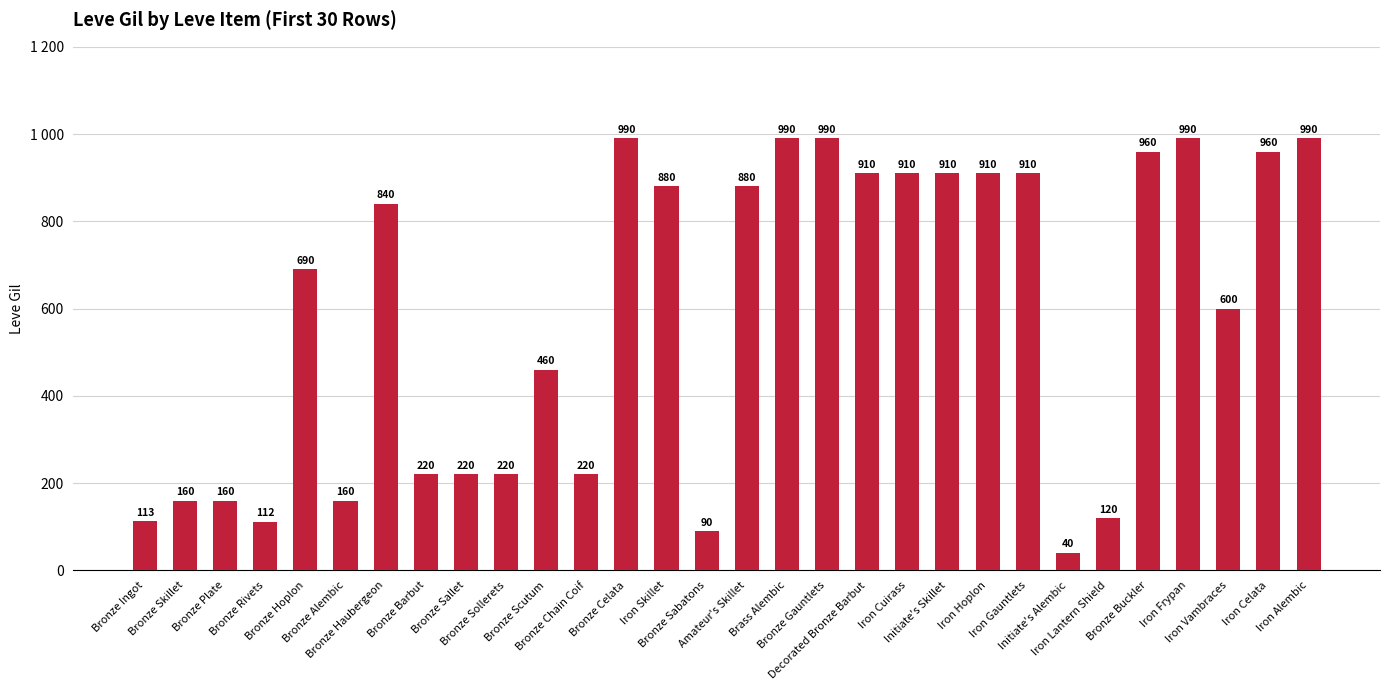

What position from the left is Bronze Celata?

13